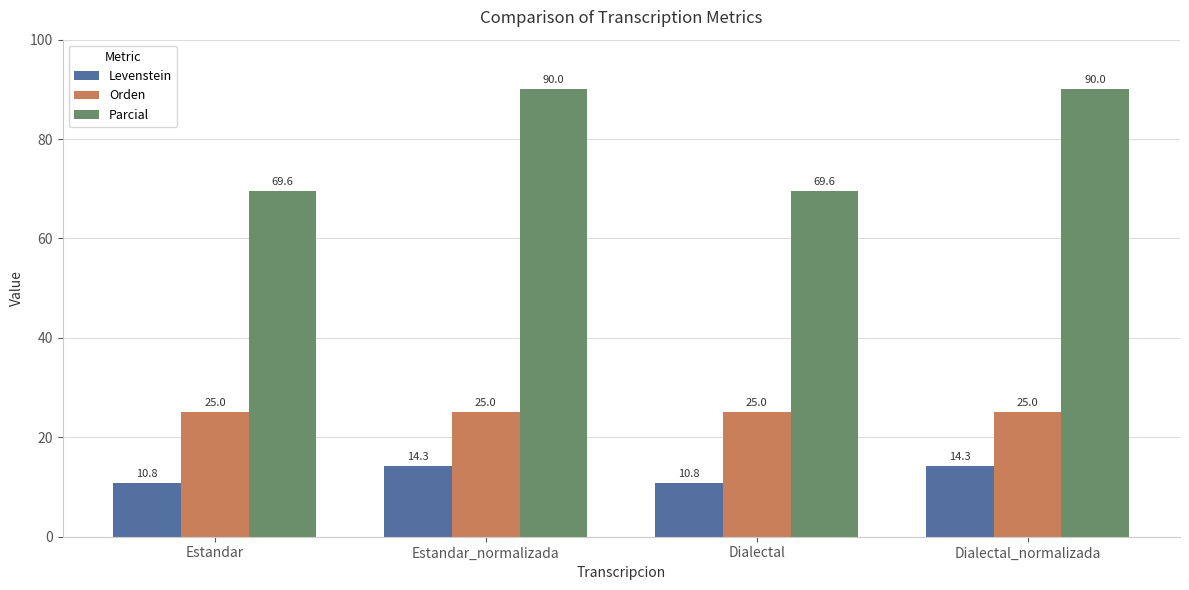

Which series has the largest total across all categories?

Parcial